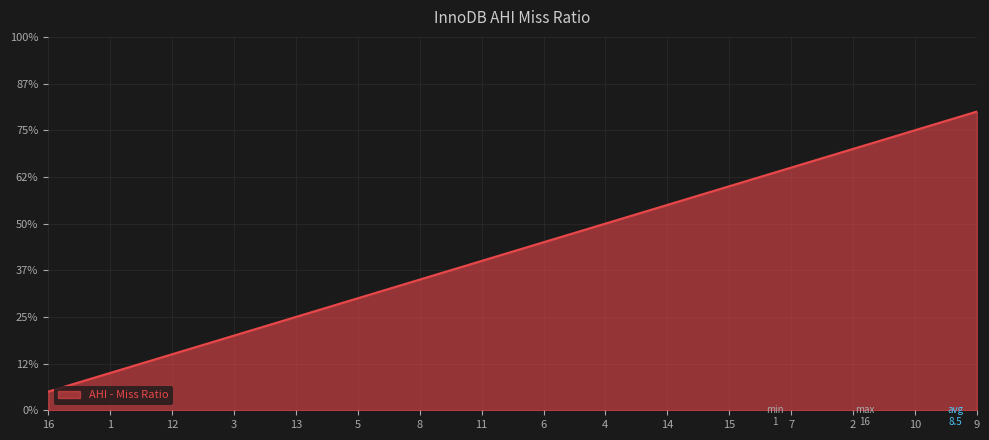

Rank the categories by value from lowest to highest.

16, 1, 12, 3, 13, 5, 8, 11, 6, 4, 14, 15, 7, 2, 10, 9